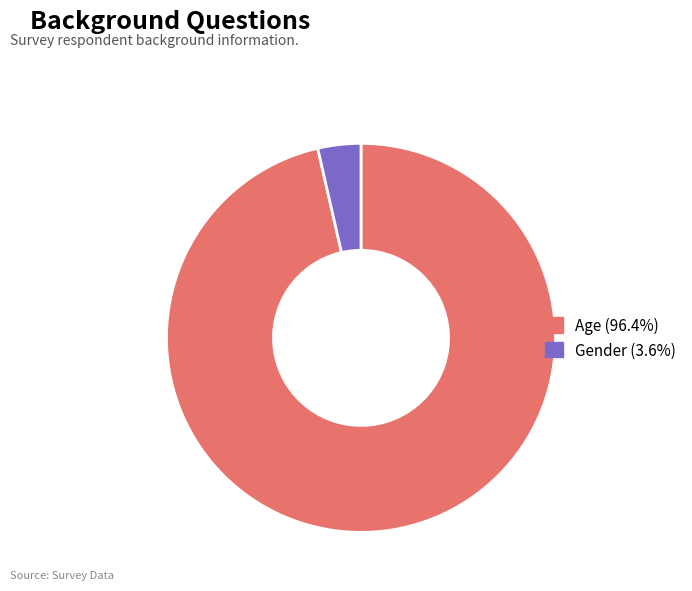

What is the largest slice in the pie chart?

Age